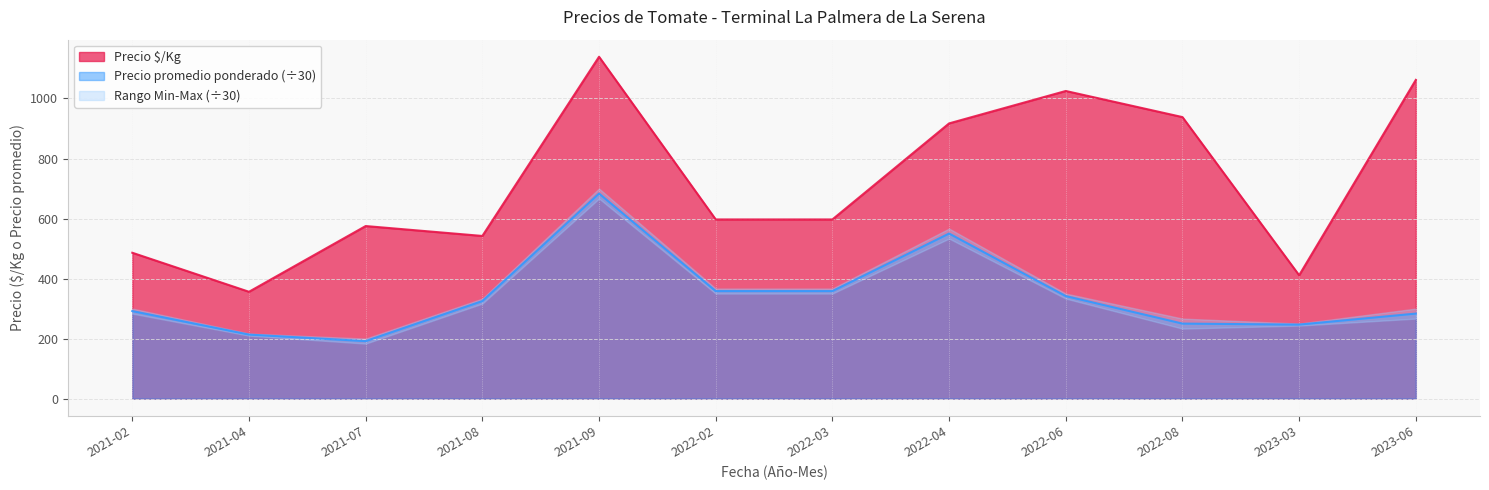

Reading left to right, transcribe all the data shown in this chart.

Precio $/Kg: 486.0	356.0	575.0	542.0	1139.0	597.0	597.0	917.0	1025.0	938.0	411.0	1062.0
Precio promedio ponderado: 291.7	213.3	191.7	325.0	683.3	358.3	358.3	550.0	341.7	250.0	246.7	283.3